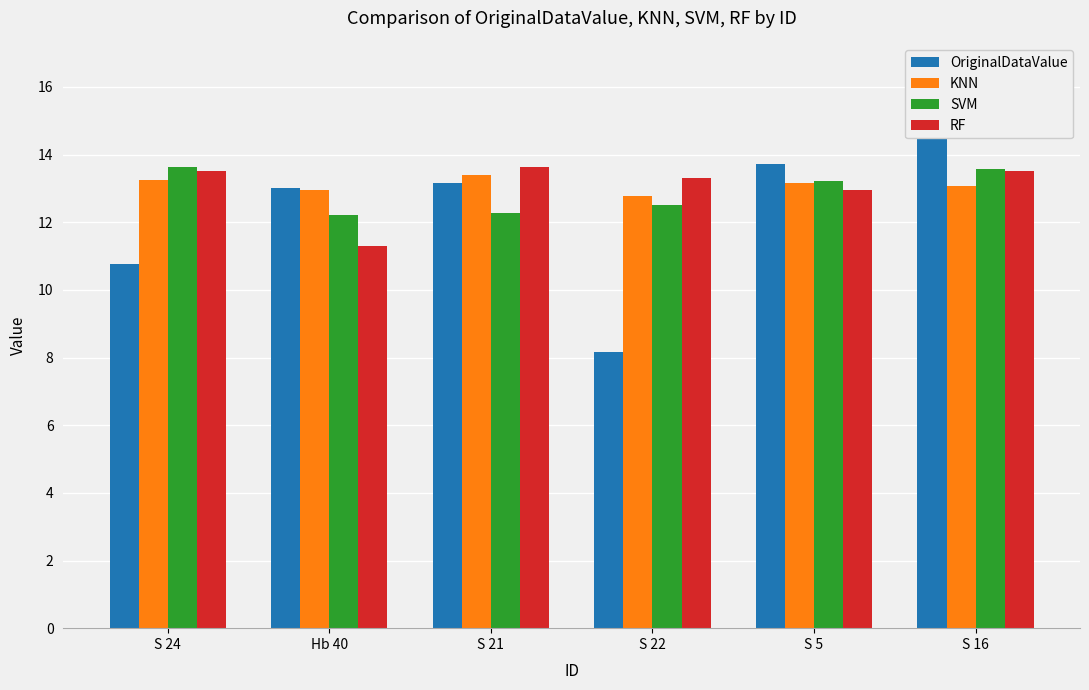

At which category is the sum across all series the highest?

S 16